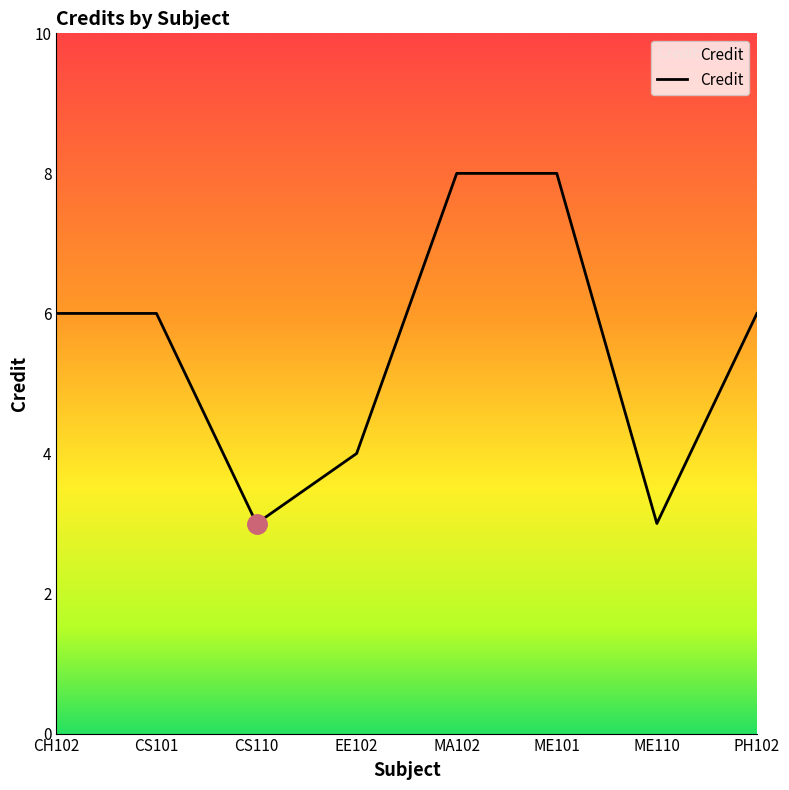

What position from the left is EE102?

4